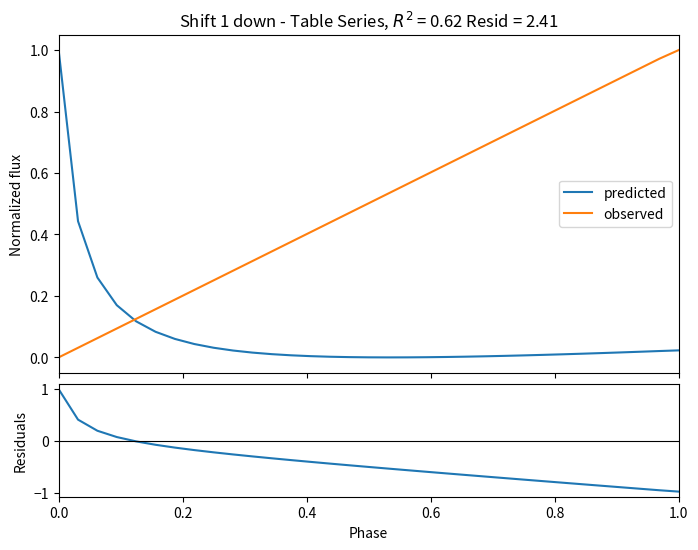

What is the value of the predicted point at the 2nd from the left?

0.4